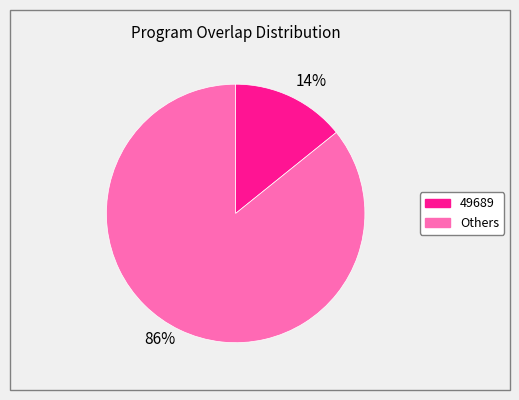

To the nearest percent, what is the difference between the largest and smallest slice percentages?

72%